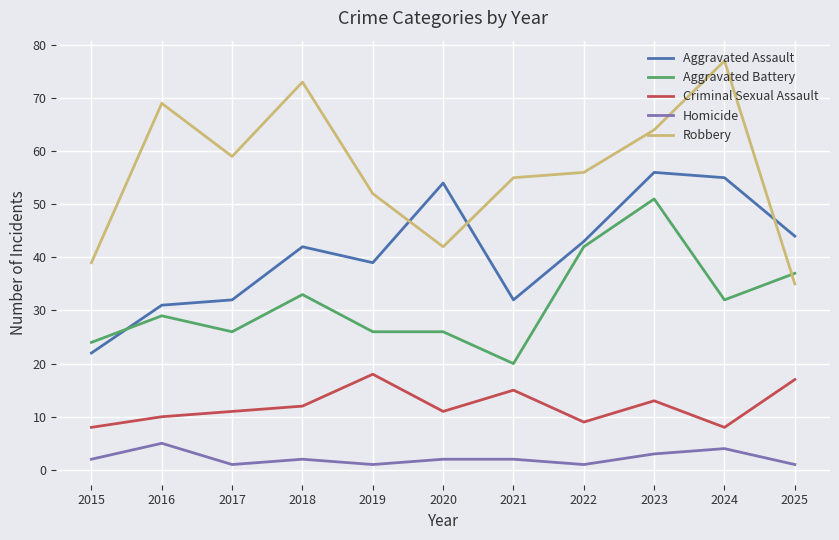

What is the difference between the Homicide values at 2020 and 2025?

1